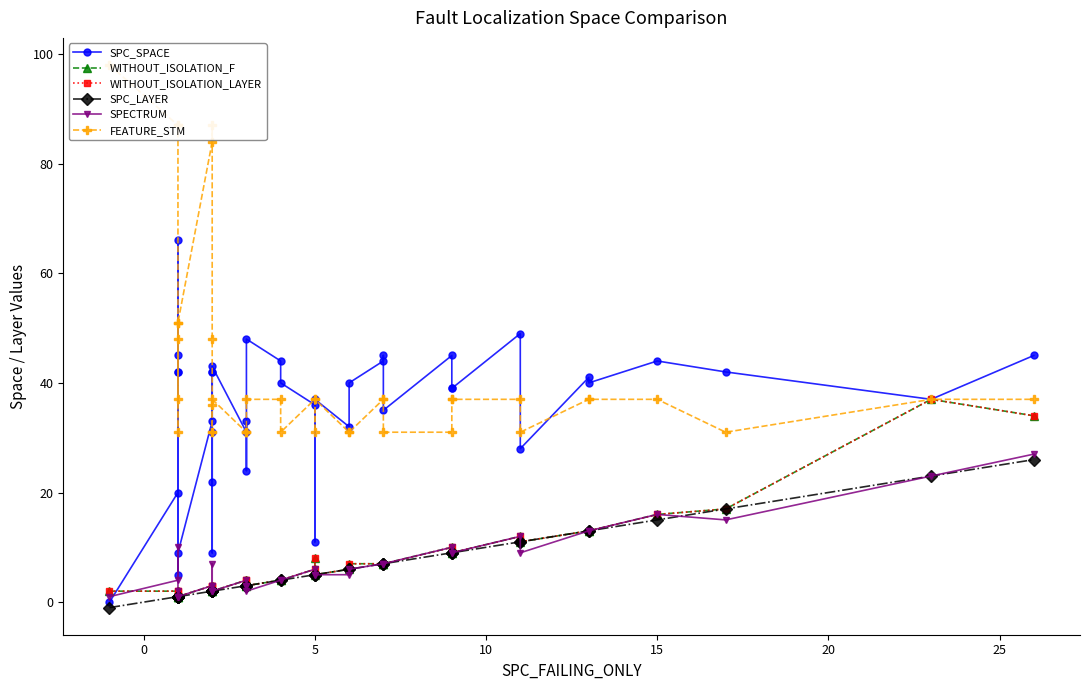

What is the lowest value of the SPC_LAYER series?

-1